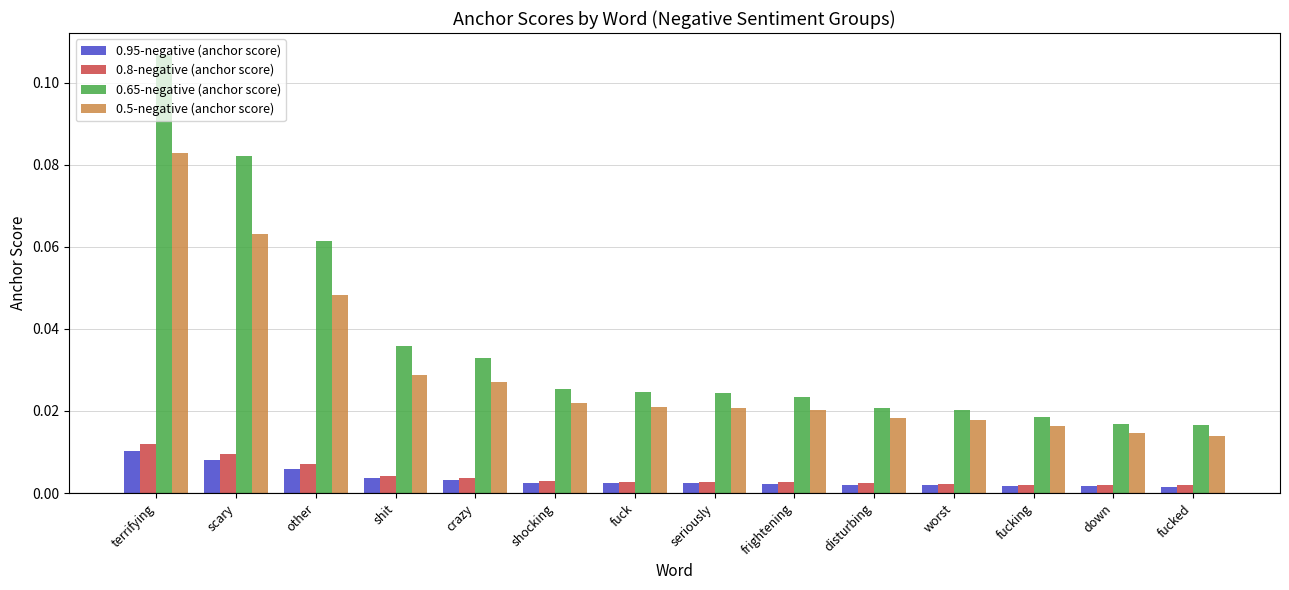

Which series has the widest spread of values?

0.65-negative (anchor score)